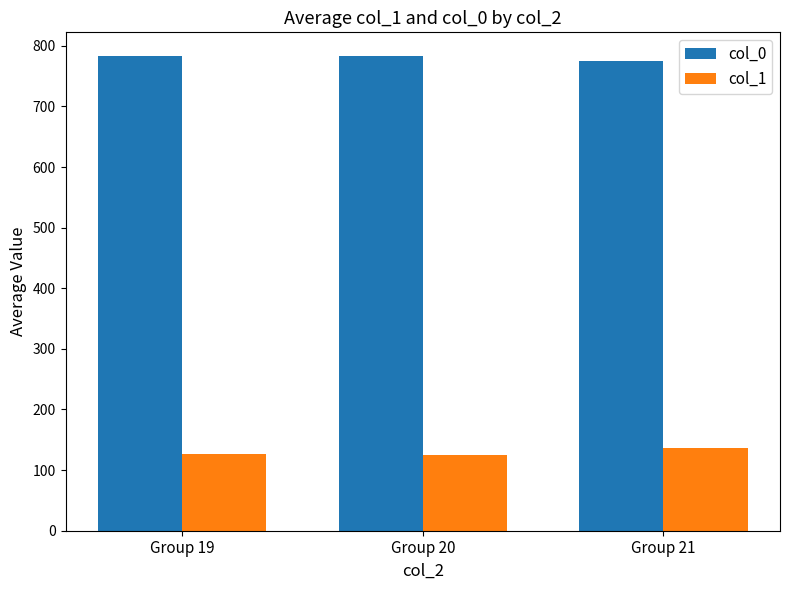

What is the greatest value displayed?

783.0